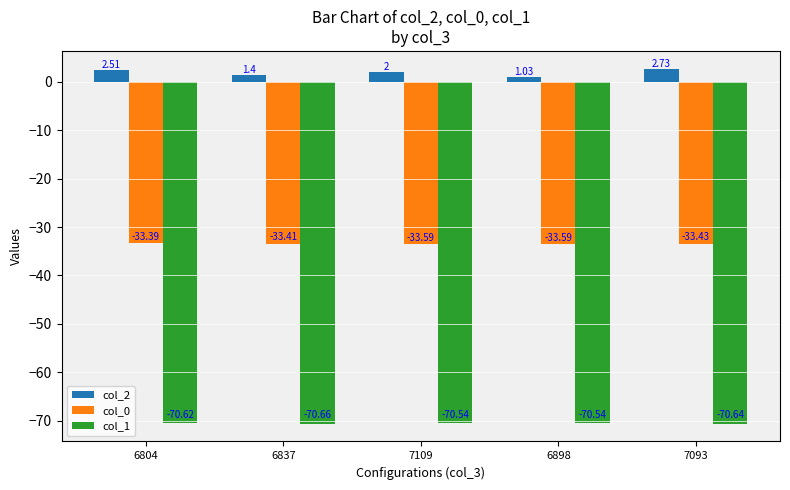

What is the label of the 3rd bar from the right?

7109